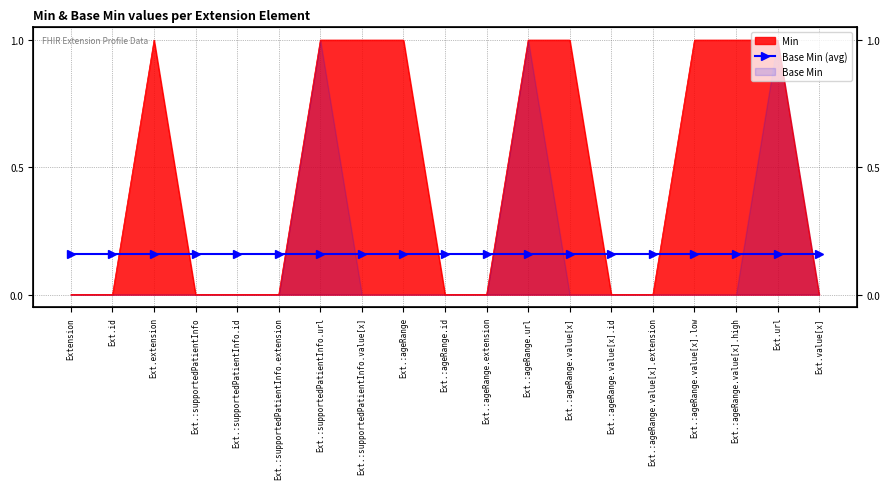

What is the difference between the maximum and second lowest values?

1